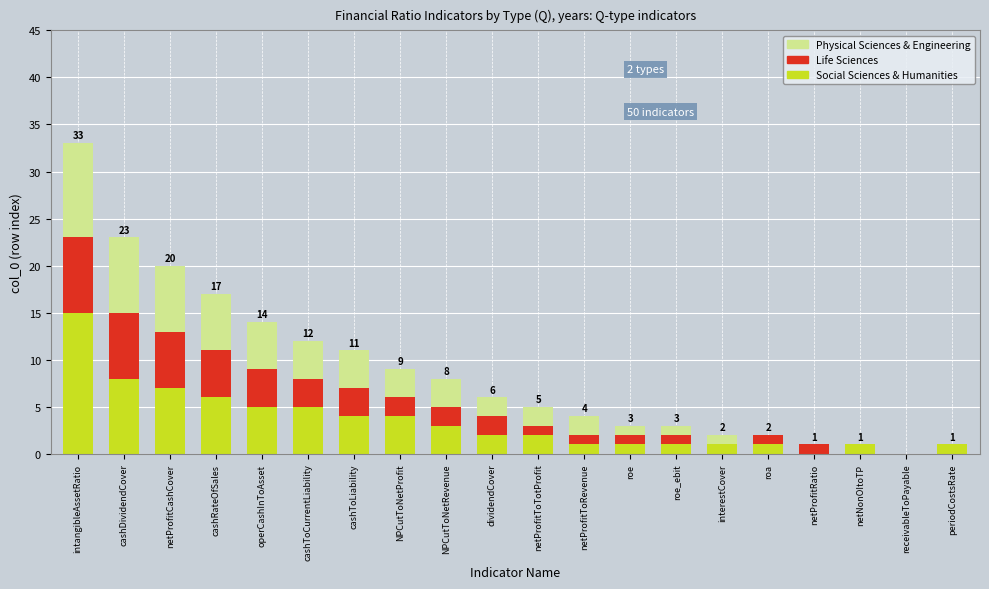

The value of Social Sciences & Humanities at NPCutToNetProfit is 2. True or false?

False